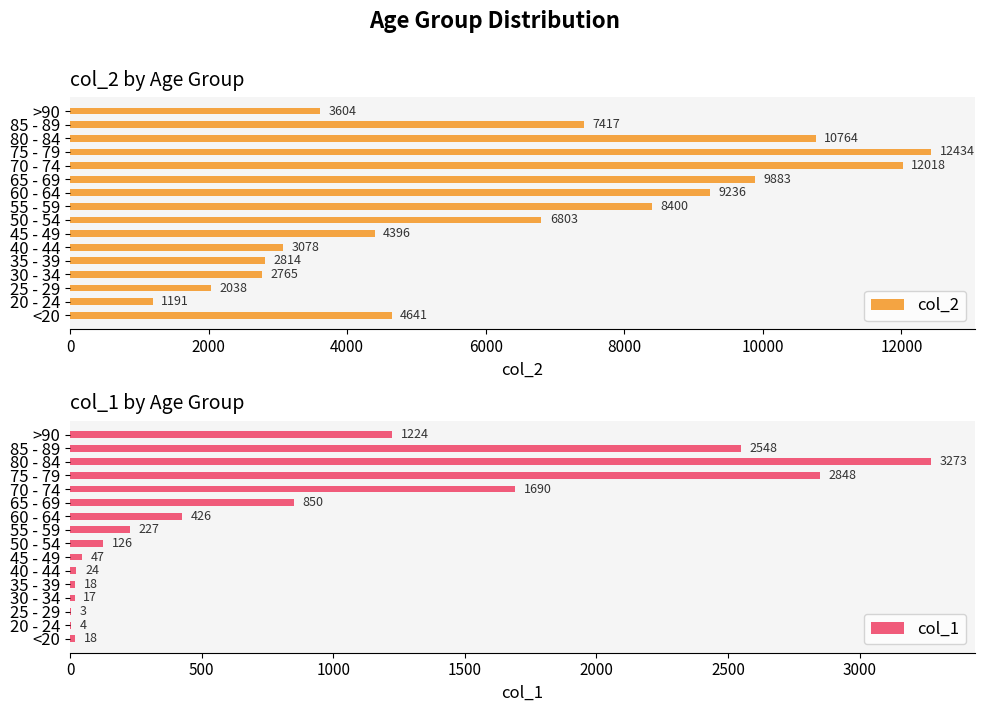

What are all the series names shown in the legend?

col_2, col_1